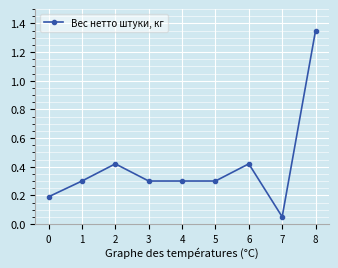

Where is the data nearest to the value 0?

7